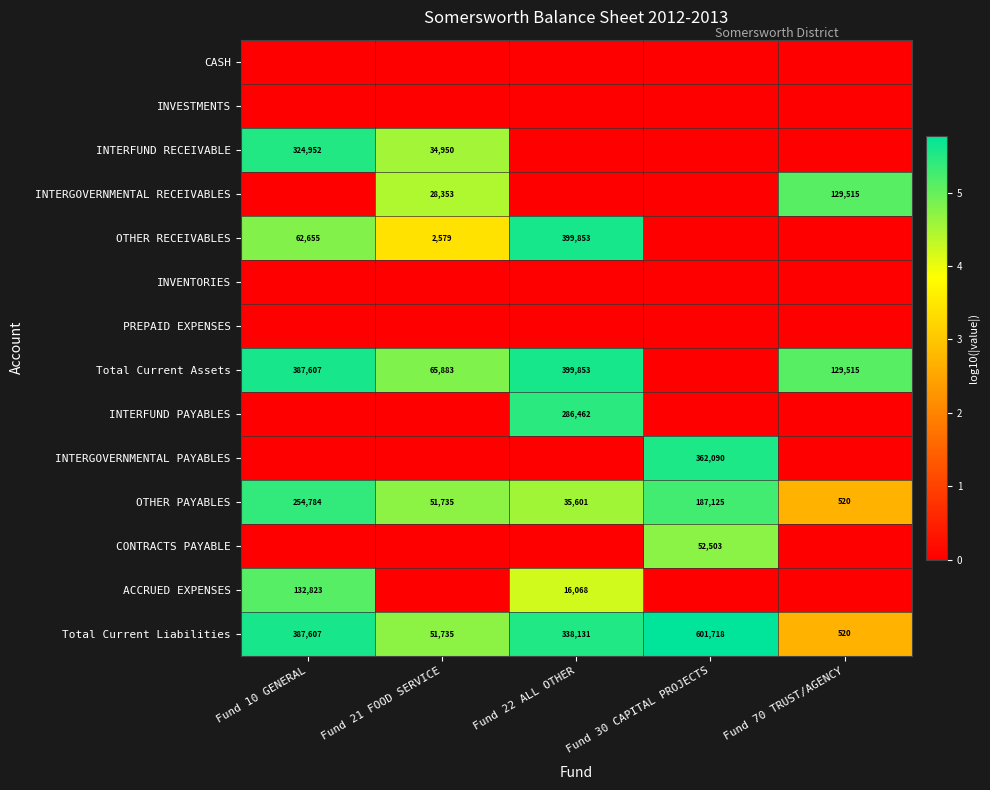

Read the OTHER PAYABLES value at Fund 10 GENERAL.

254784